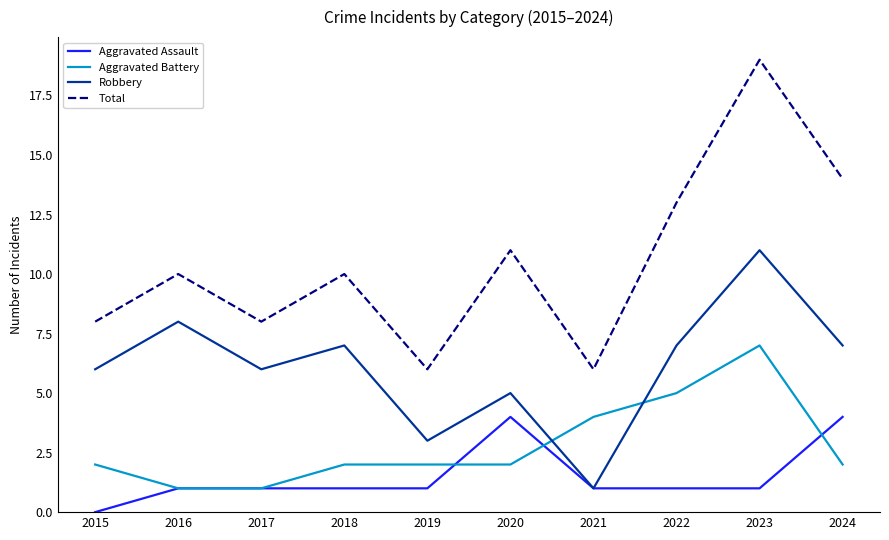

Reading left to right, extract all data points from this chart.

Aggravated Assault: 2015=0	2016=1	2017=1	2018=1	2019=1	2020=4	2021=1	2022=1	2023=1	2024=4
Aggravated Battery: 2015=2	2016=1	2017=1	2018=2	2019=2	2020=2	2021=4	2022=5	2023=7	2024=2
Robbery: 2015=6	2016=8	2017=6	2018=7	2019=3	2020=5	2021=1	2022=7	2023=11	2024=7
Total: 2015=8	2016=10	2017=8	2018=10	2019=6	2020=11	2021=6	2022=13	2023=19	2024=14